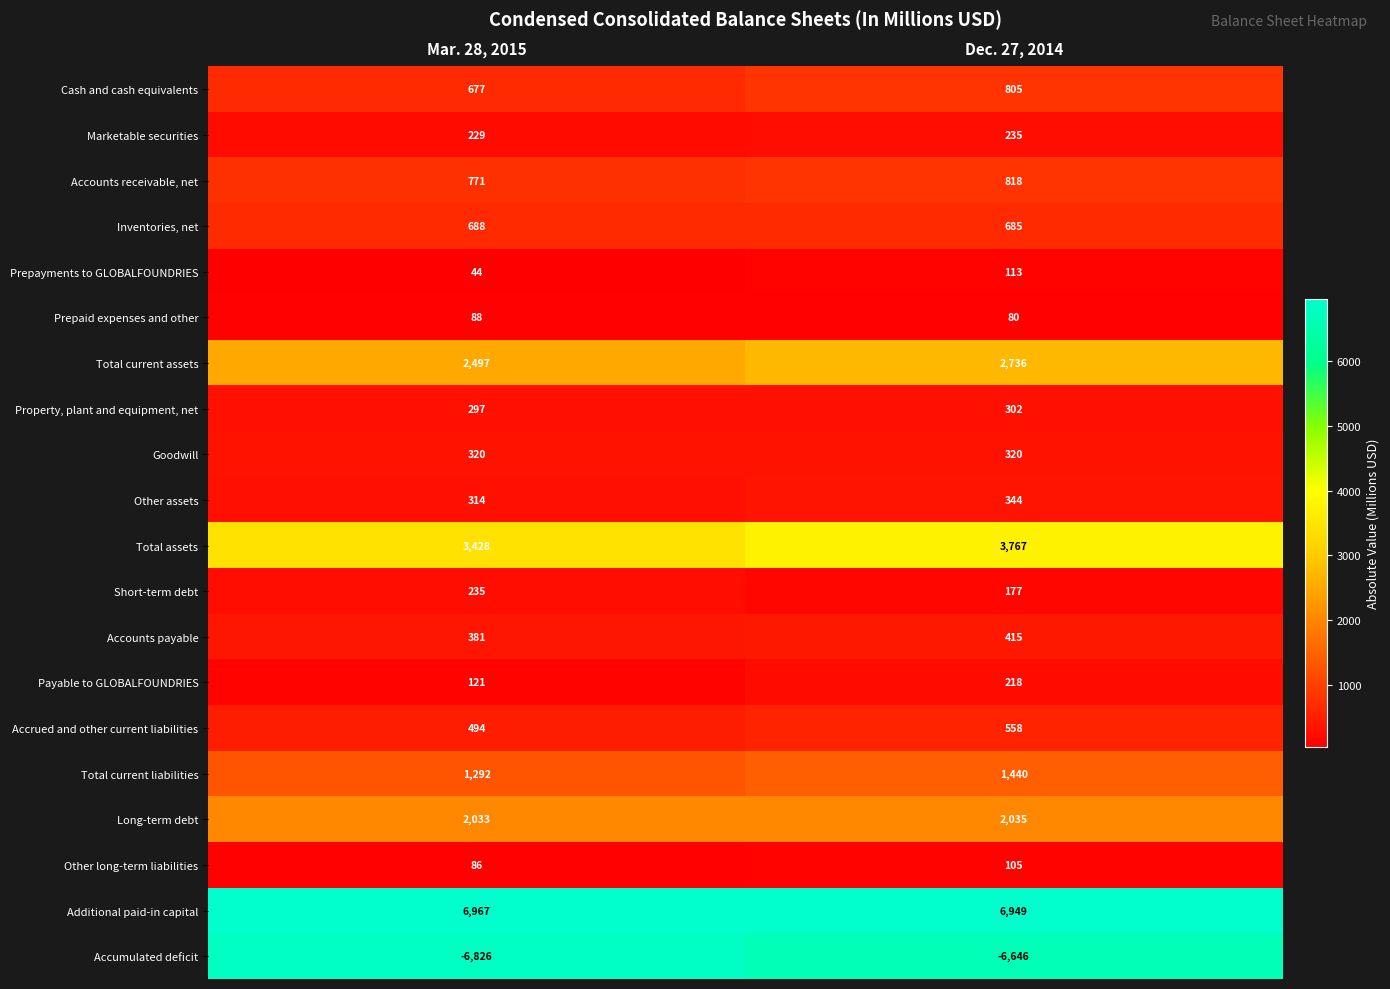

At which label is Property, plant and equipment, net closest to 299?

Mar. 28, 2015